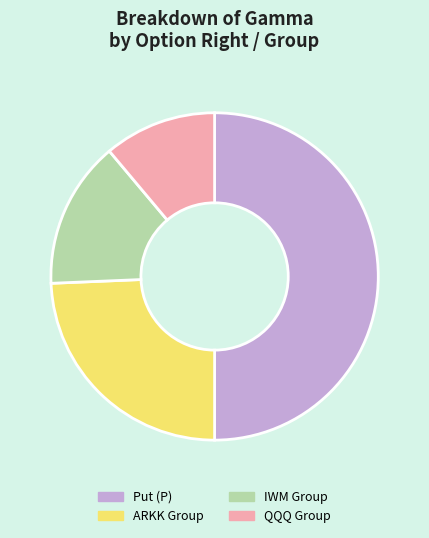

Rank the categories by value from lowest to highest.

QQQ Group, IWM Group, ARKK Group, Put (P)